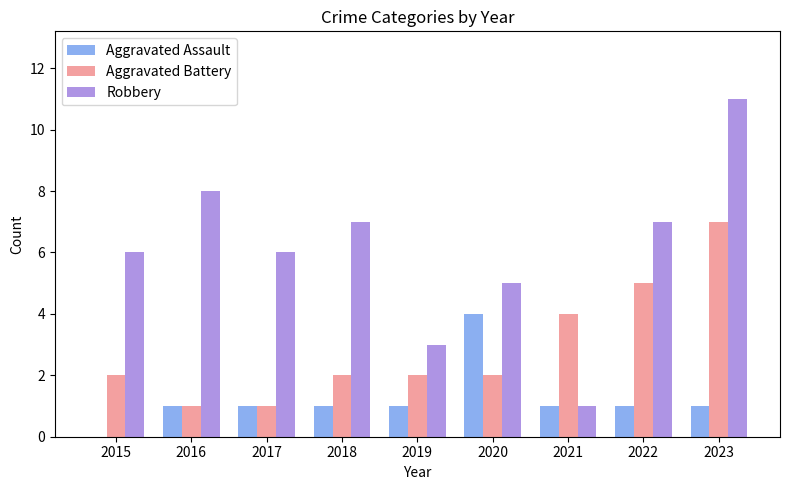

True or false: Robbery has a value of 8 at 2016.

True